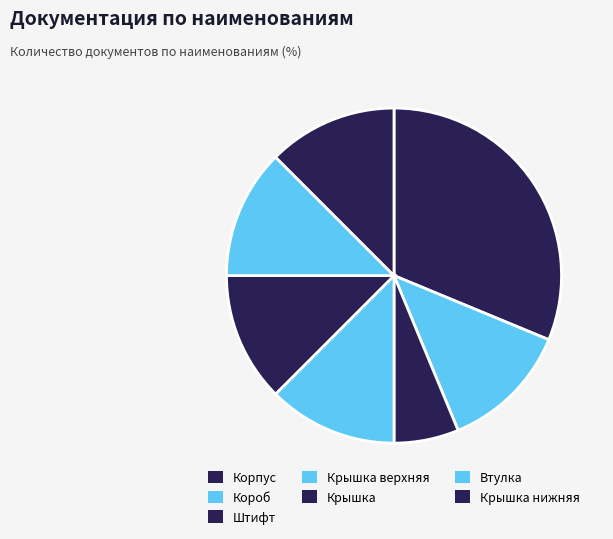

The Крышка нижняя slice represents 12% of the pie. True or false?

True